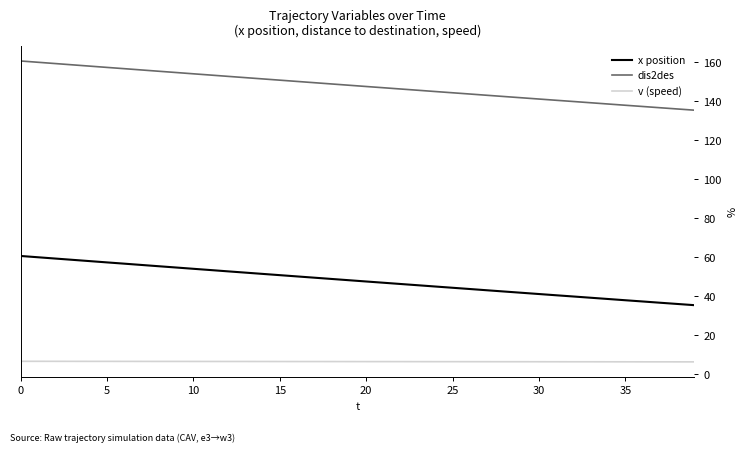

What is the difference between the maximum and minimum values in the x position series?

25.2